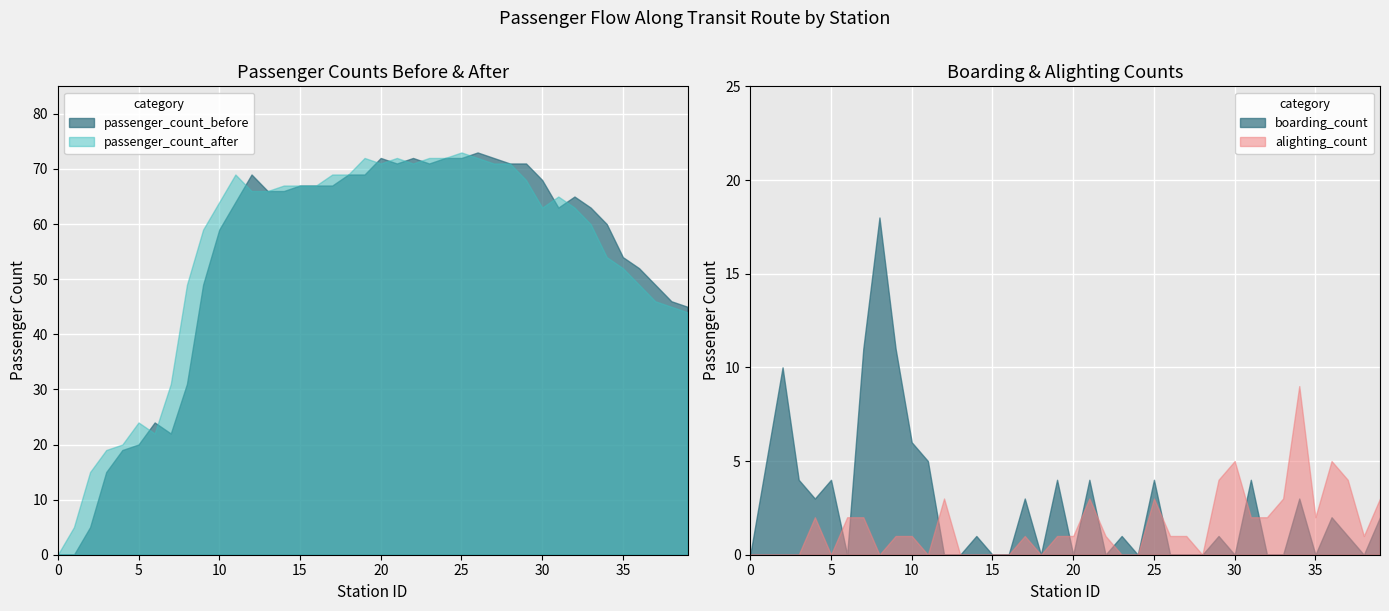

At which label does alighting_count reach its peak?

34